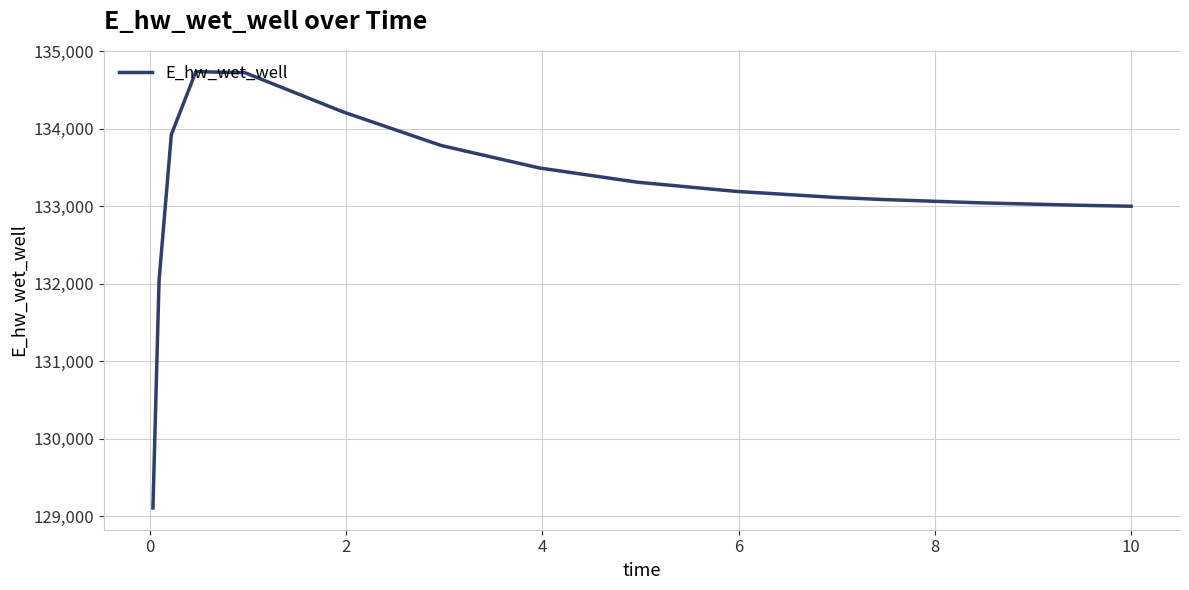

What is the minimum value shown in the chart?

129109.5